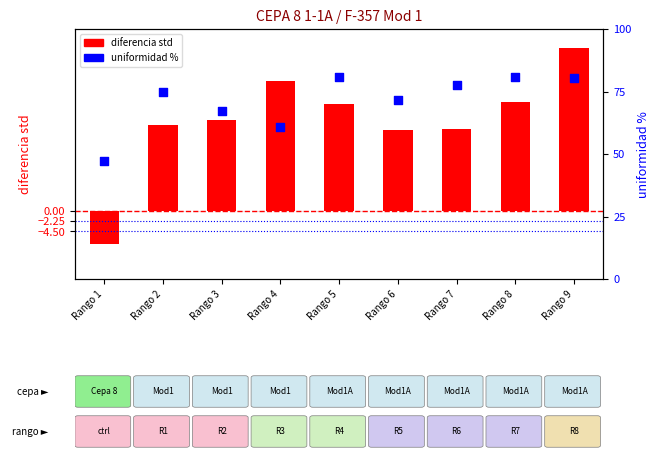

Which series contains the lowest Y value?

diferencia std